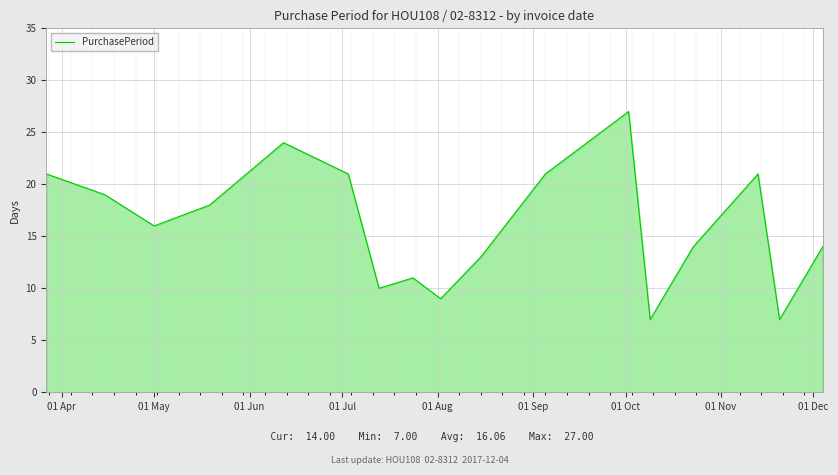

What is the smallest value displayed?

7